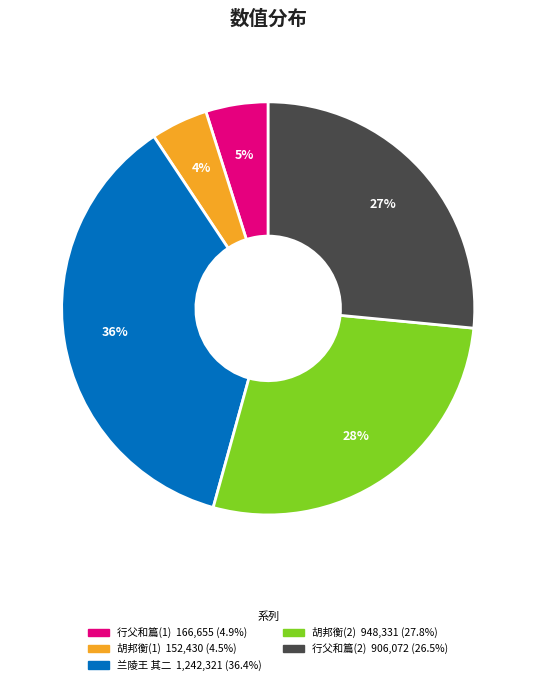

How many slices are in this pie chart?

5